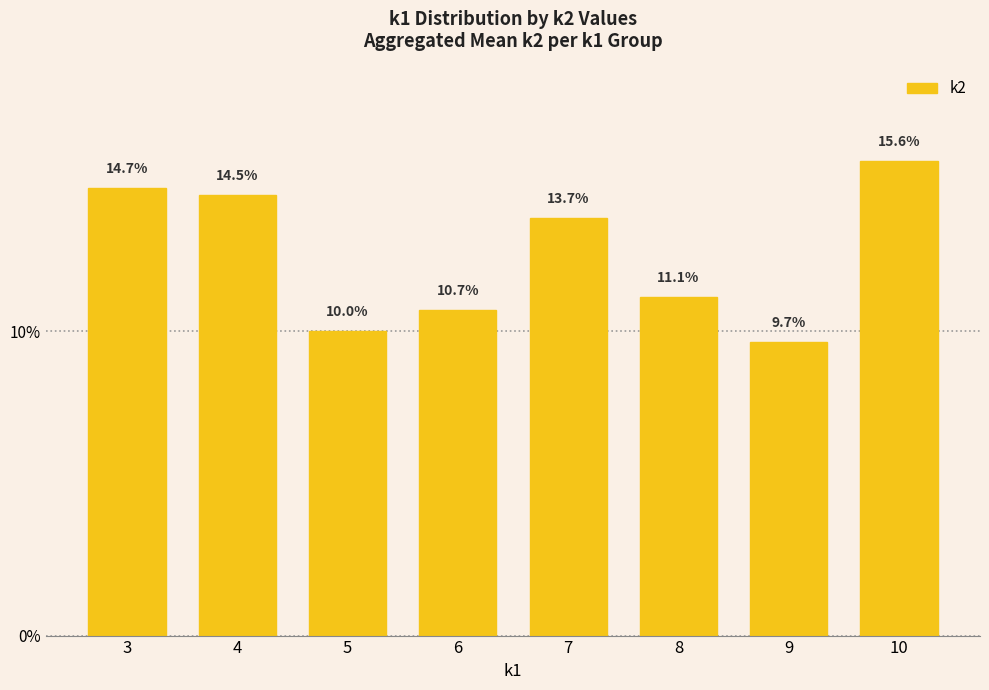

What is the sum of the values at 9 and 5?

19.7